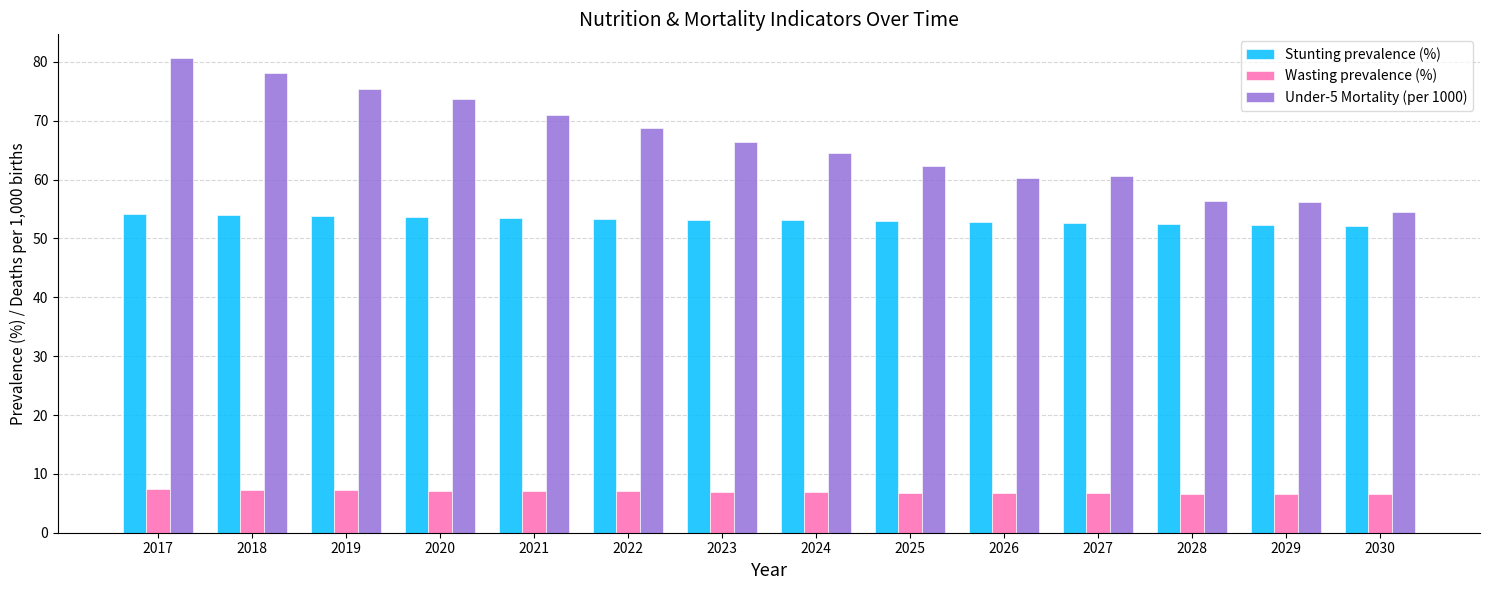

Between 2020 and 2023, which series saw the biggest shift?

Under-5 Mortality (per 1000)